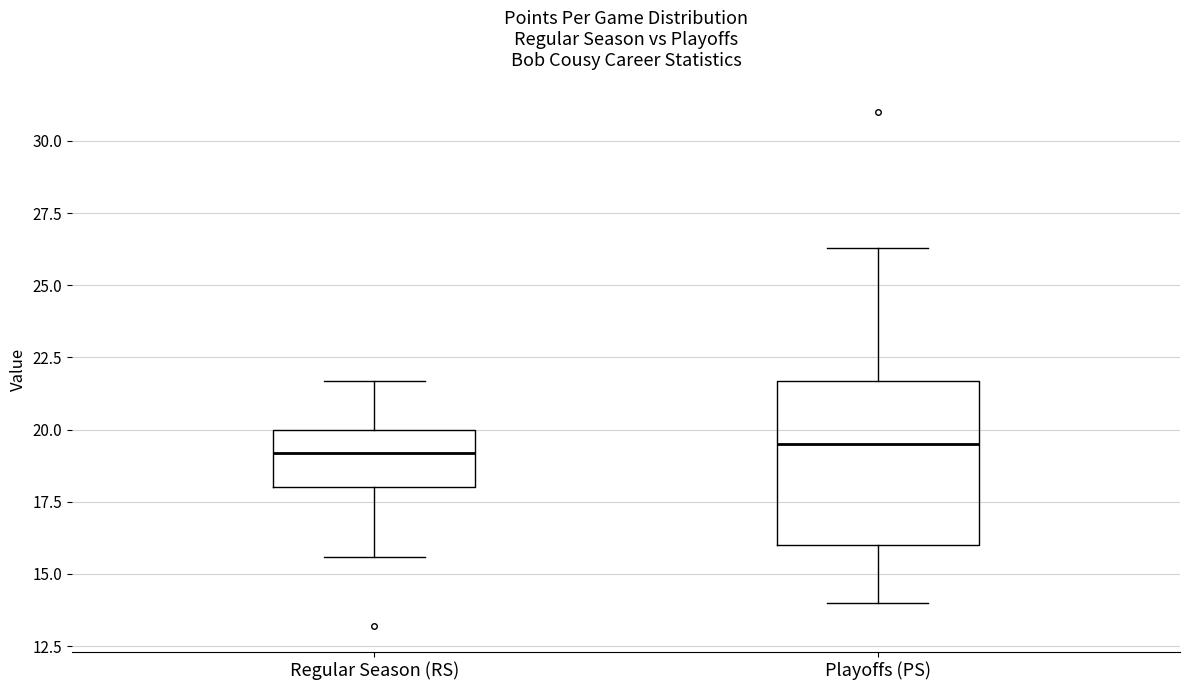

Comparing the boxes themselves (not the whiskers), which one is the tallest?

Playoffs (PS)